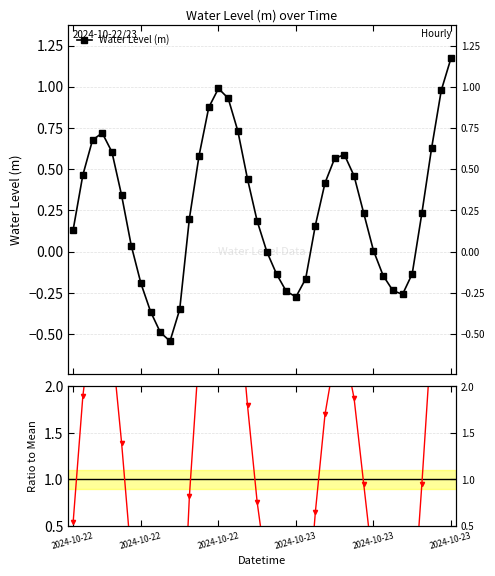

Is it true that Water Level (m) equals -0.0 at 20?

False